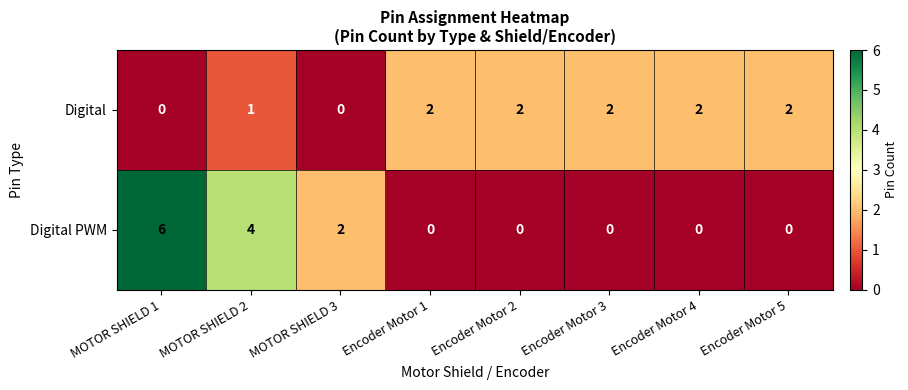

What is the sum of the Digital PWM values at MOTOR SHIELD 2 and MOTOR SHIELD 1?

10